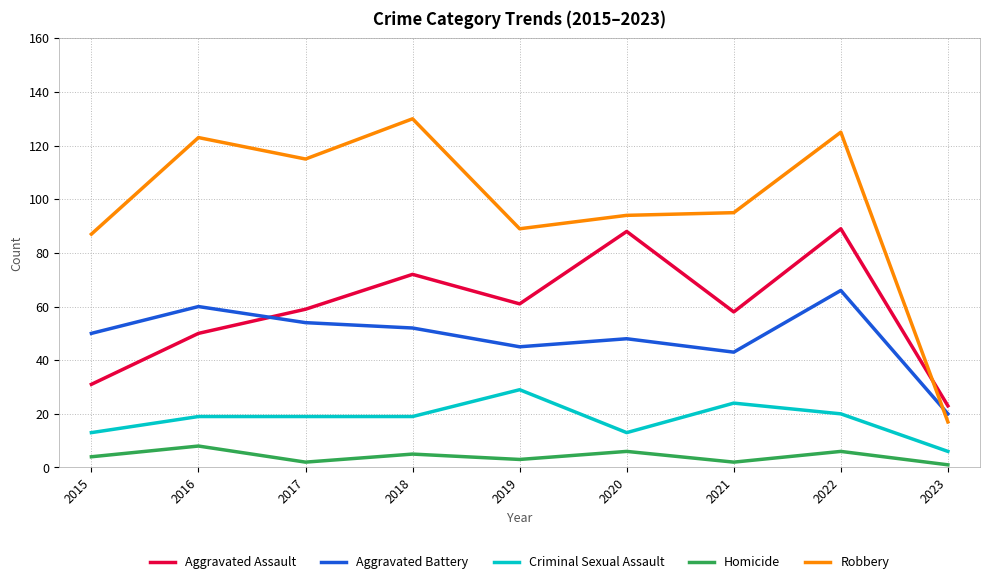

What is the sum of the Criminal Sexual Assault values at 2019 and 2017?

48